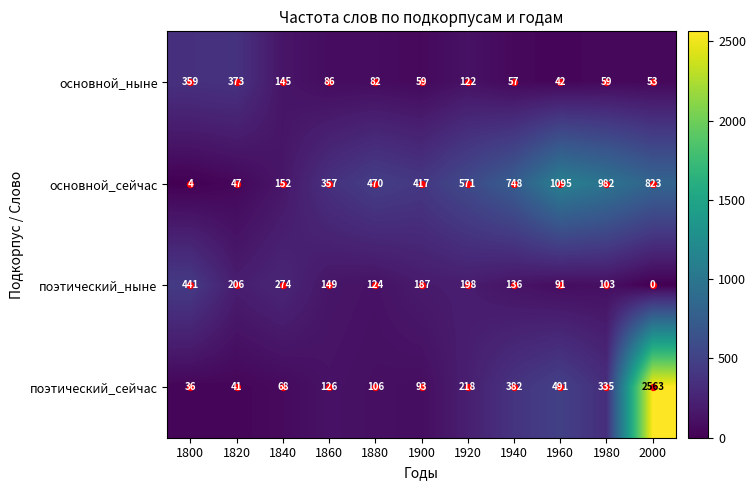

Which series has the largest range (max minus min)?

поэтический_сейчас